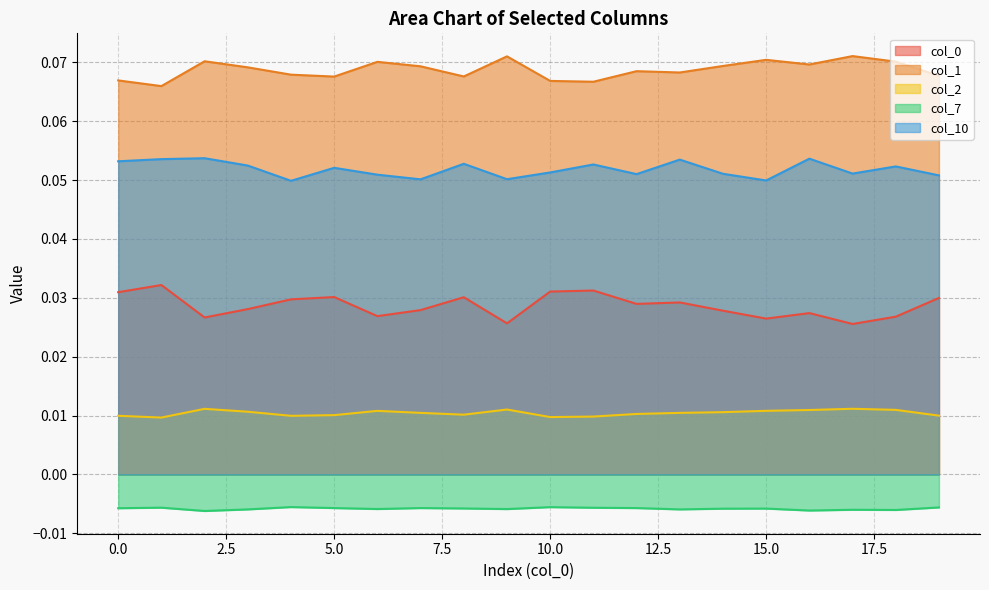

How many lines are shown in the chart?

5